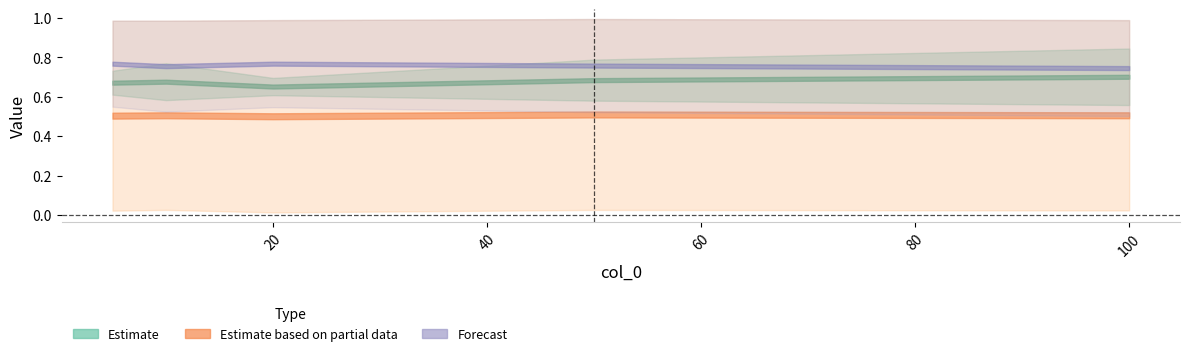

At how many categories does at least one series exceed 0?

5